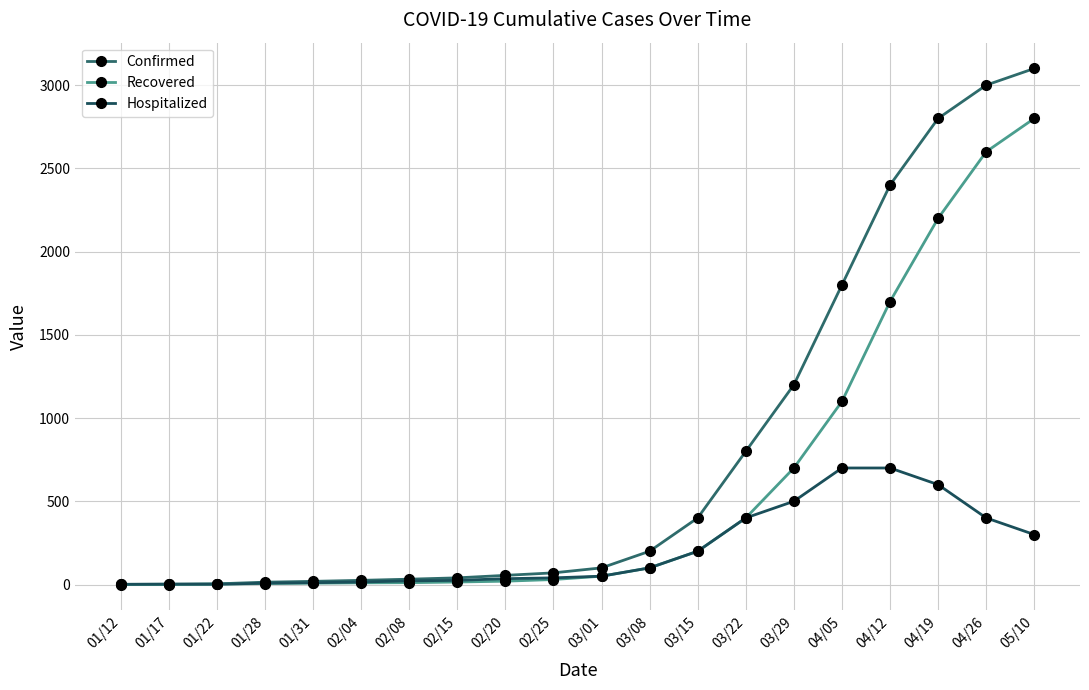

Rank the series by their maximum value, from lowest to highest.

Hospitalized, Recovered, Confirmed